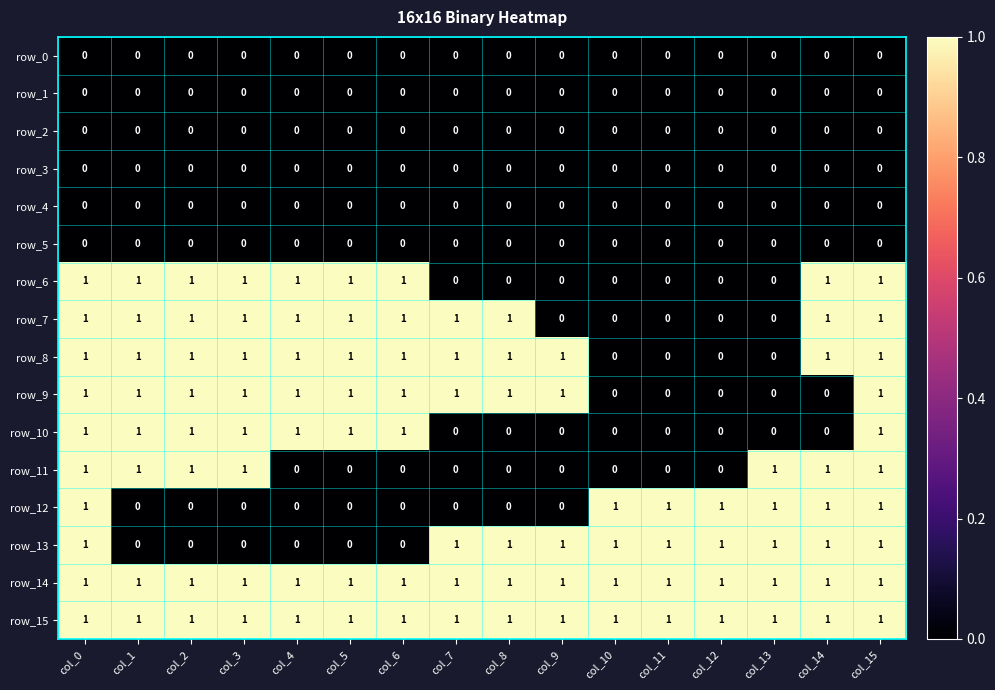

True or false: row_15 has a value of 1 at col_5.

True